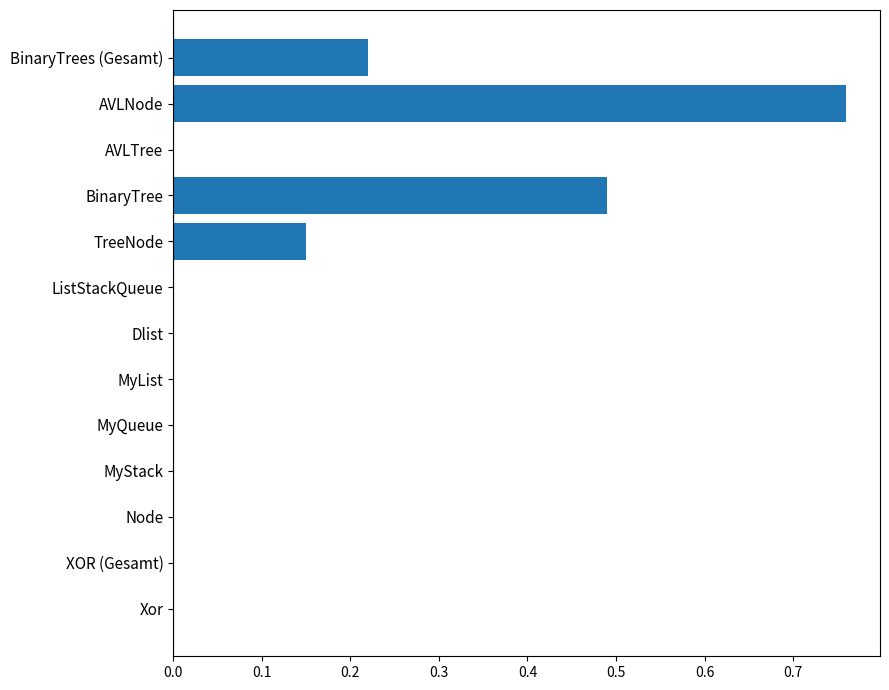

What is the sum of all values?

1.6